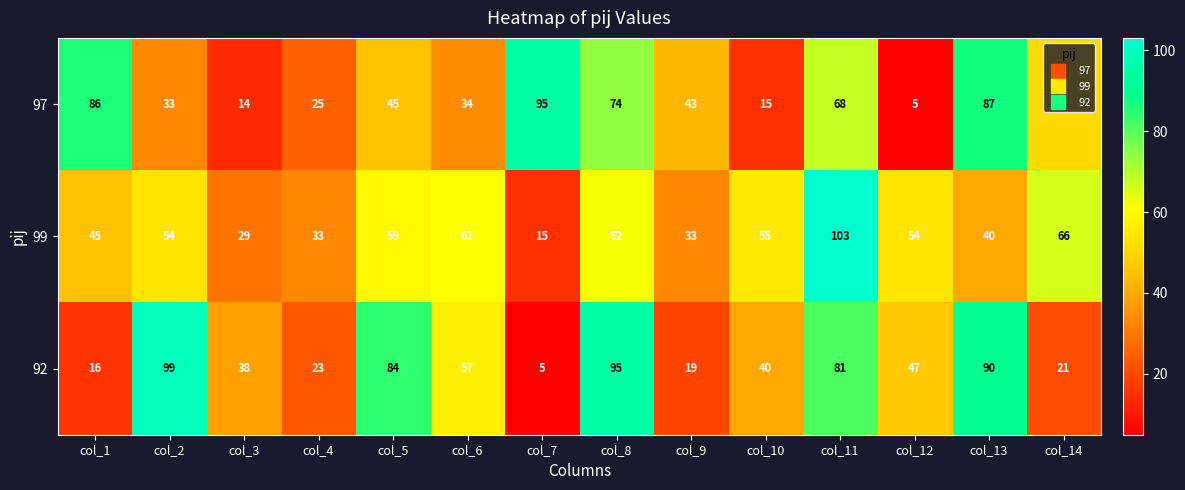

Which category has the highest value across all series?

col_11